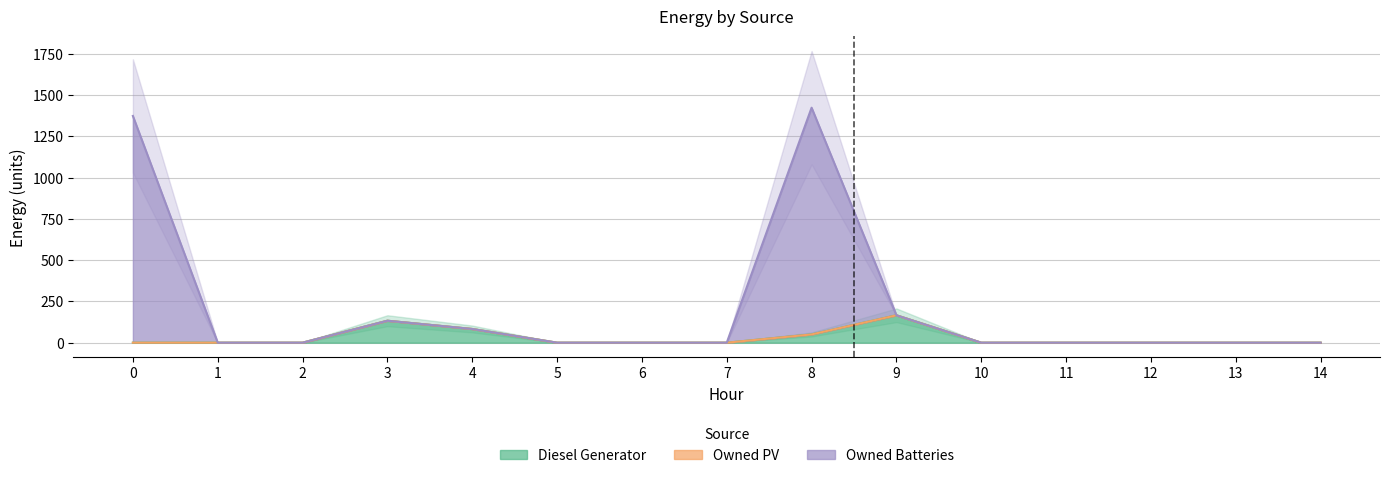

Rank the categories by Owned Batteries value from lowest to highest.

1, 2, 5, 6, 7, 10, 11, 12, 13, 14, 4, 3, 9, 0, 8